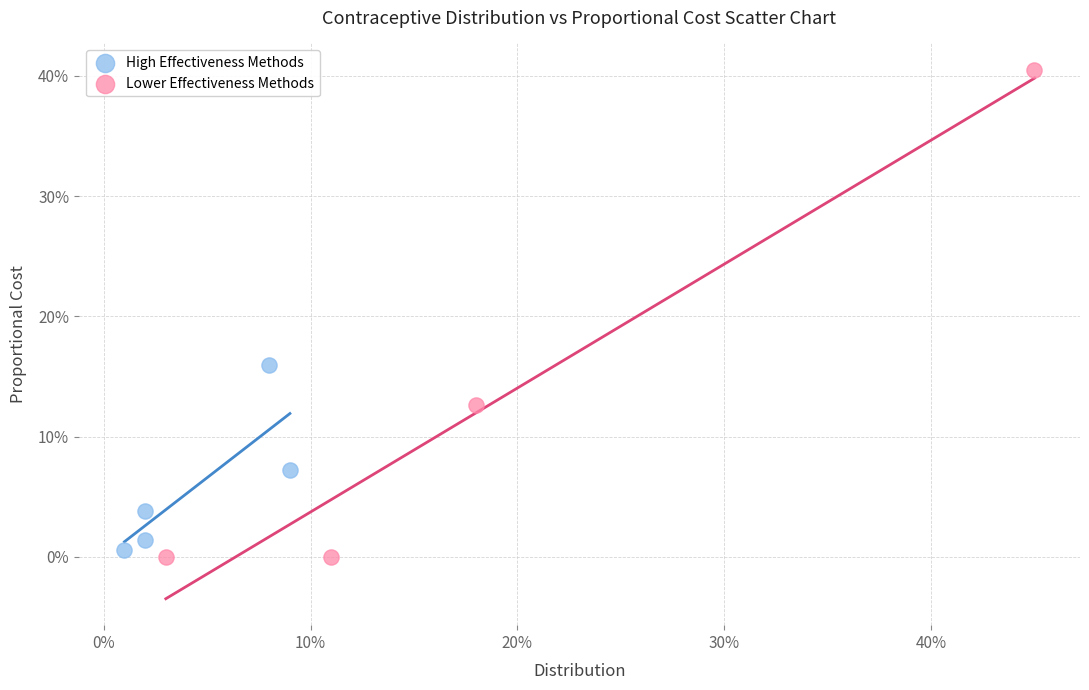

What are all the series names shown in the legend?

High Effectiveness Methods, Lower Effectiveness Methods